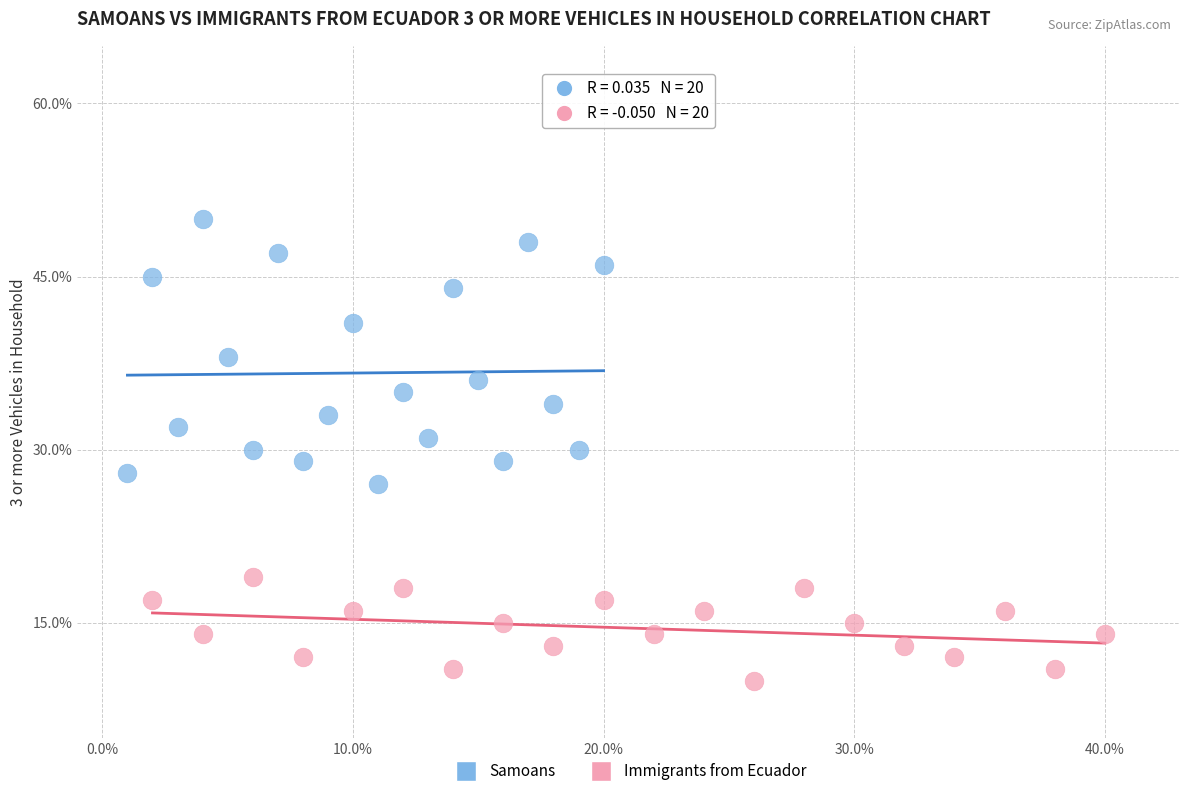

Which series has the largest Y range (max minus min)?

Samoans